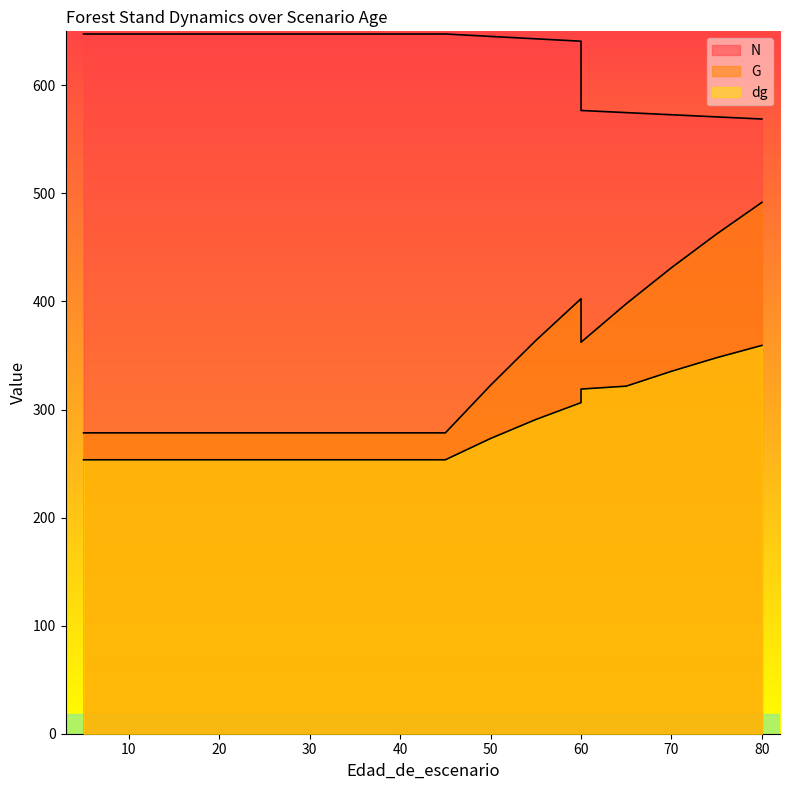

How many values in the N series exceed 647?

12